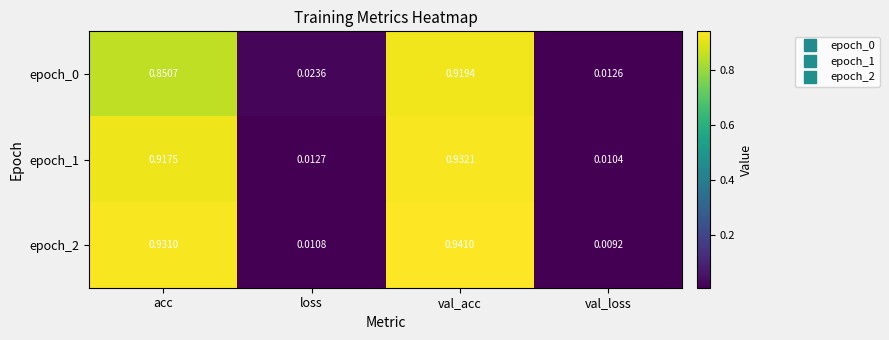

Which series changed the most between acc and loss?

epoch_2